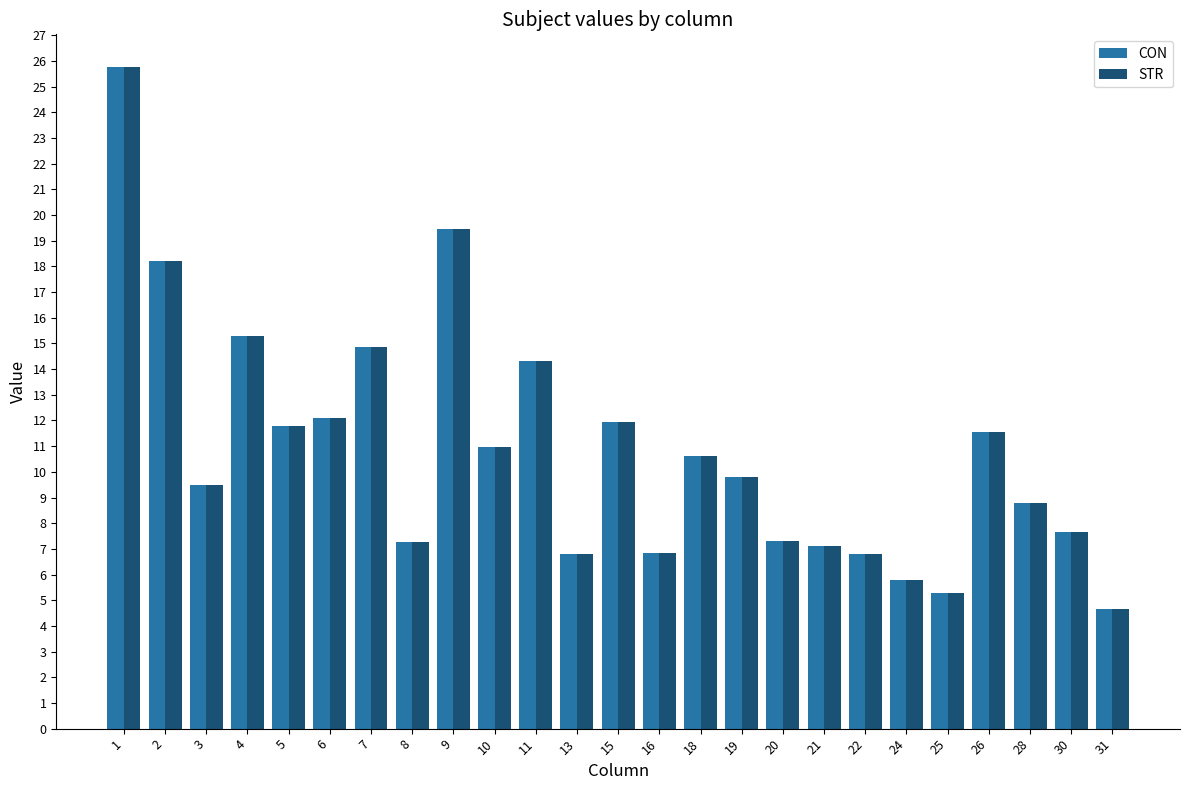

What is the total value across all series at 1?

51.5